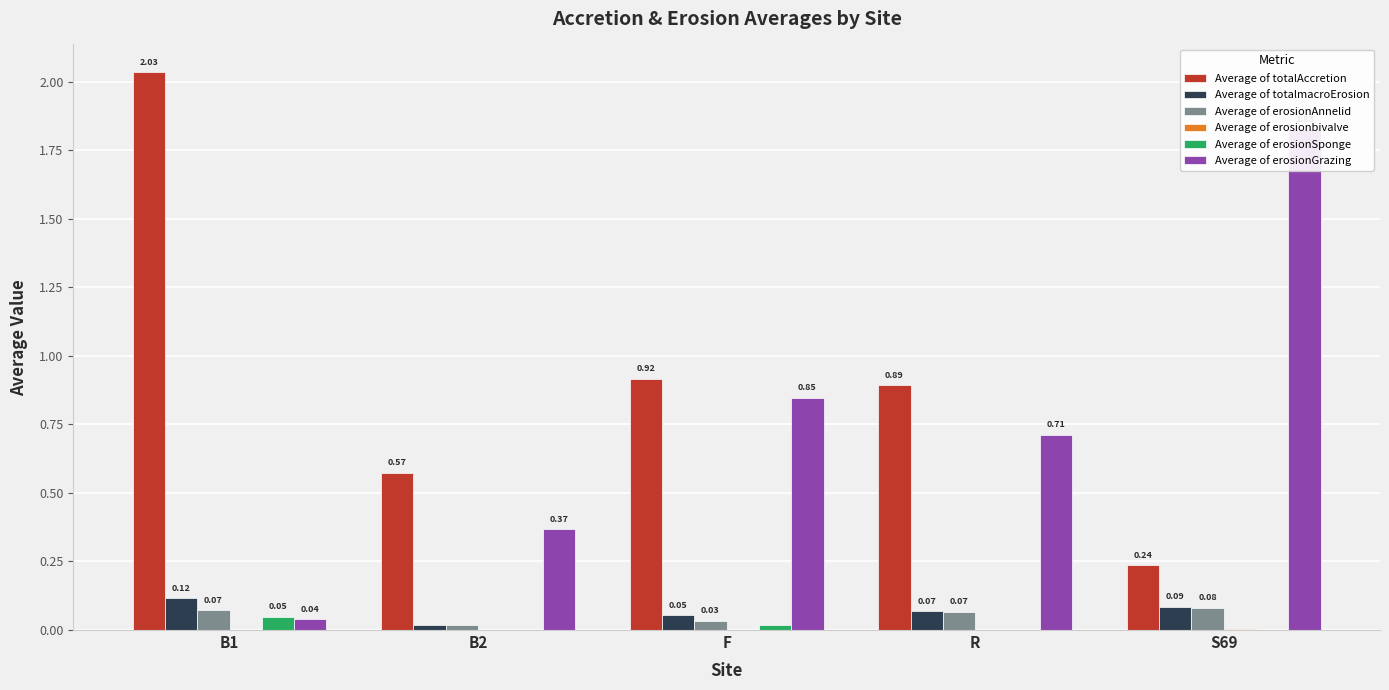

Reading left to right, list all the values displayed in this chart.

Average of totalAccretion: B1=2.0	B2=0.6	F=0.9	R=0.9	S69=0.2
Average of totalmacroErosion: B1=0.1	B2=0.0	F=0.1	R=0.1	S69=0.1
Average of erosionAnnelid: B1=0.1	B2=0.0	F=0.0	R=0.1	S69=0.1
Average of erosionbivalve: B1=0.0	B2=0.0	F=0.0	R=0.0	S69=0.0
Average of erosionSponge: B1=0.0	B2=0.0	F=0.0	R=0.0	S69=0.0
Average of erosionGrazing: B1=0.0	B2=0.4	F=0.8	R=0.7	S69=1.8